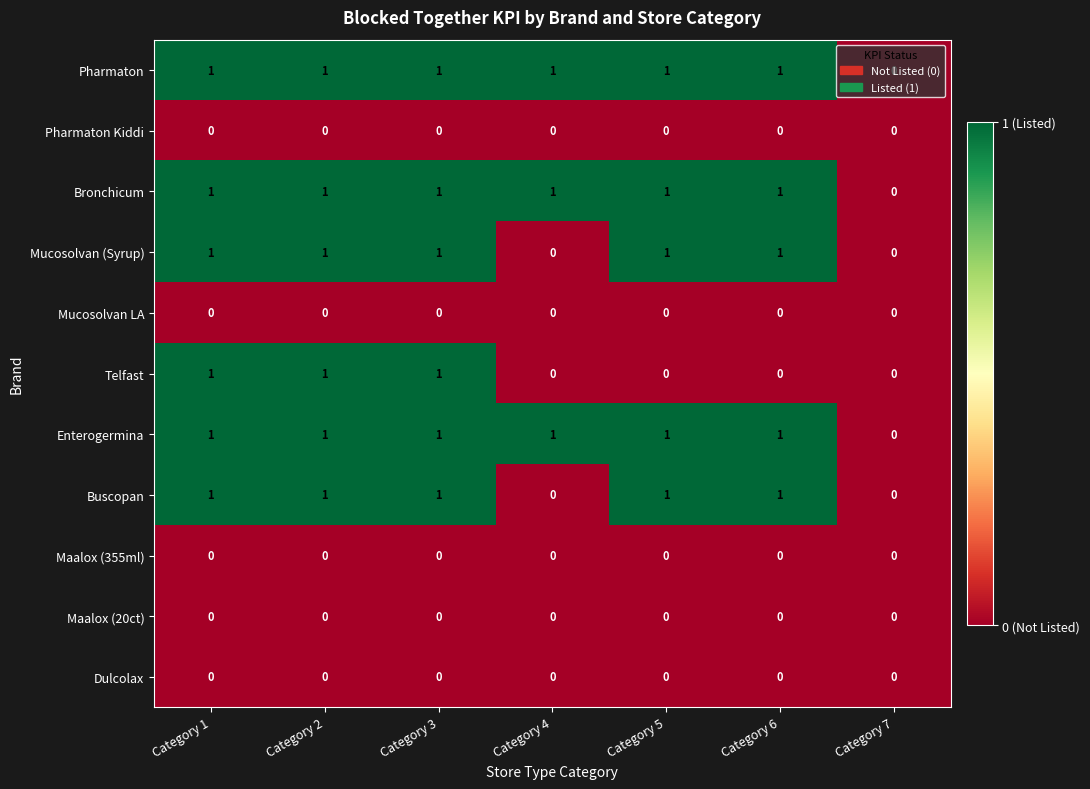

Between Category 1 and Category 5, which series saw the biggest shift?

Telfast